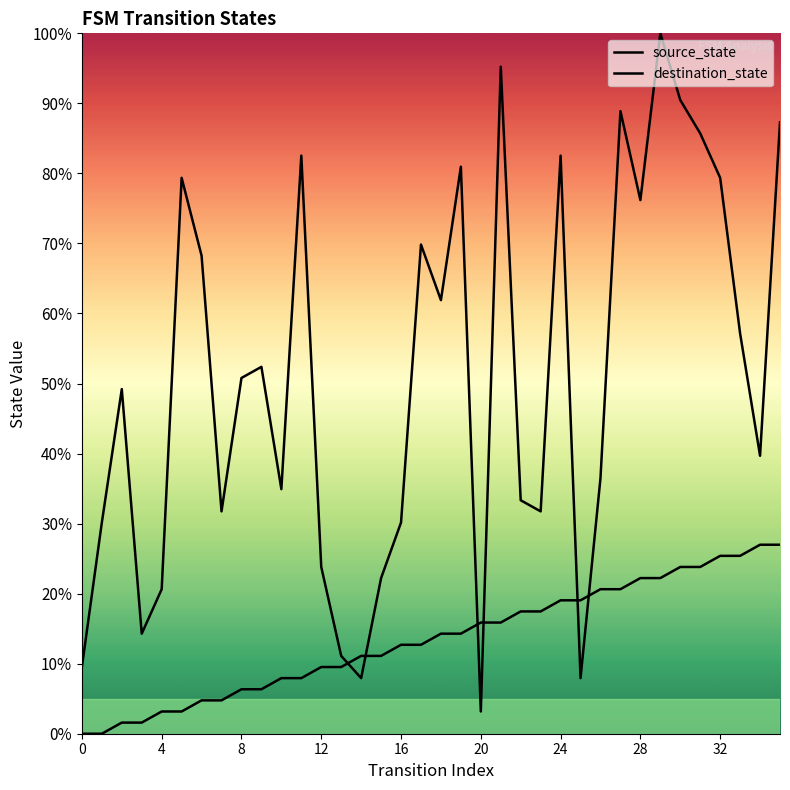

After their last crossing, which series has the higher values: destination_state or source_state?

destination_state